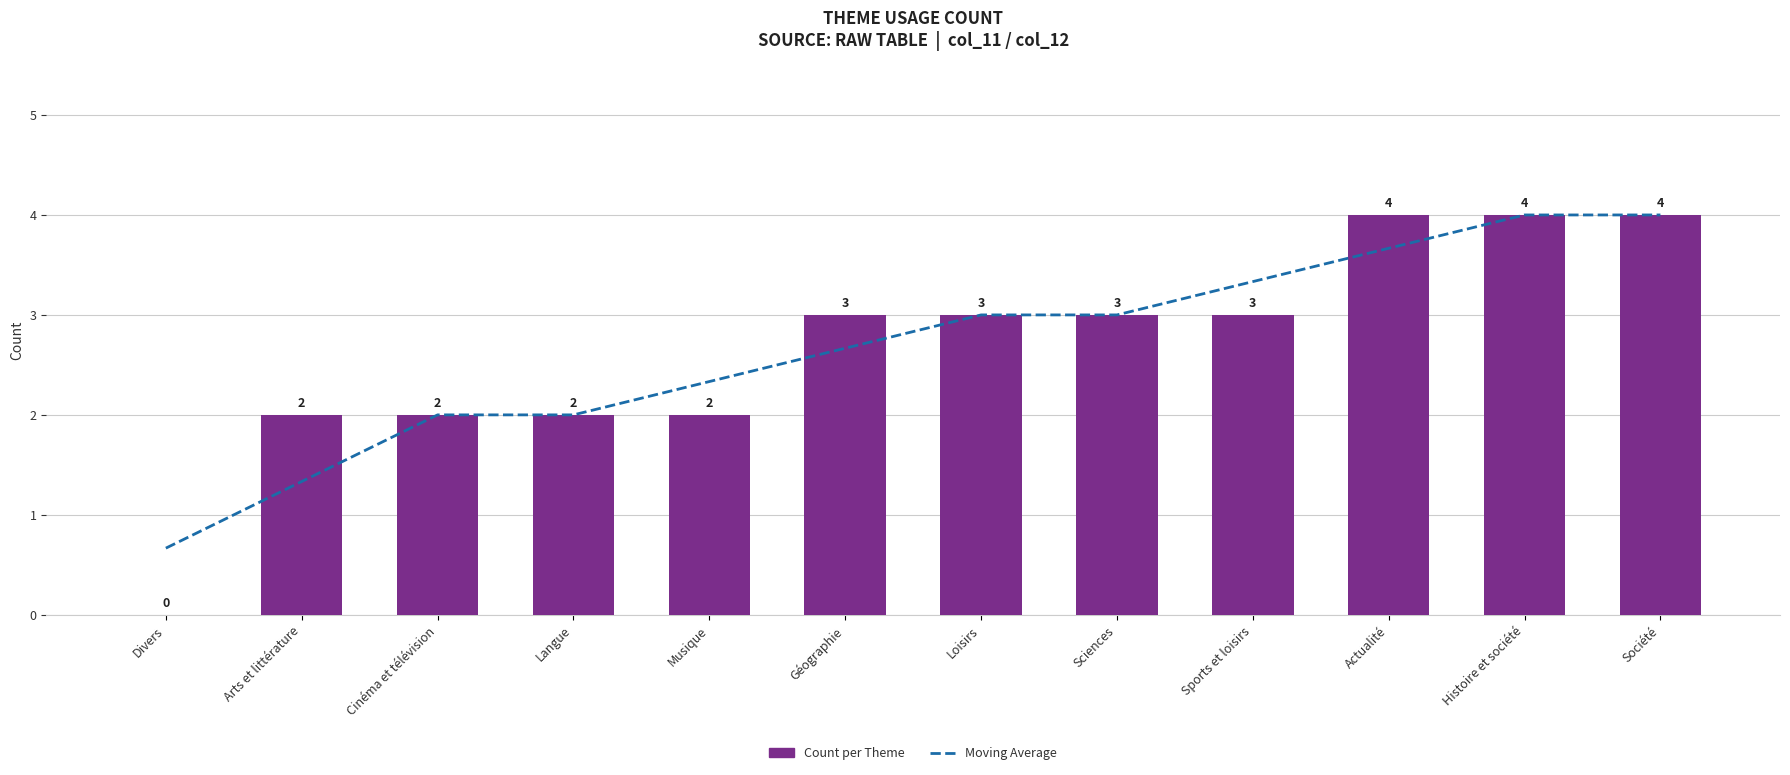

True or false: Count per Theme has a value of 4.0 at Histoire et société.

True